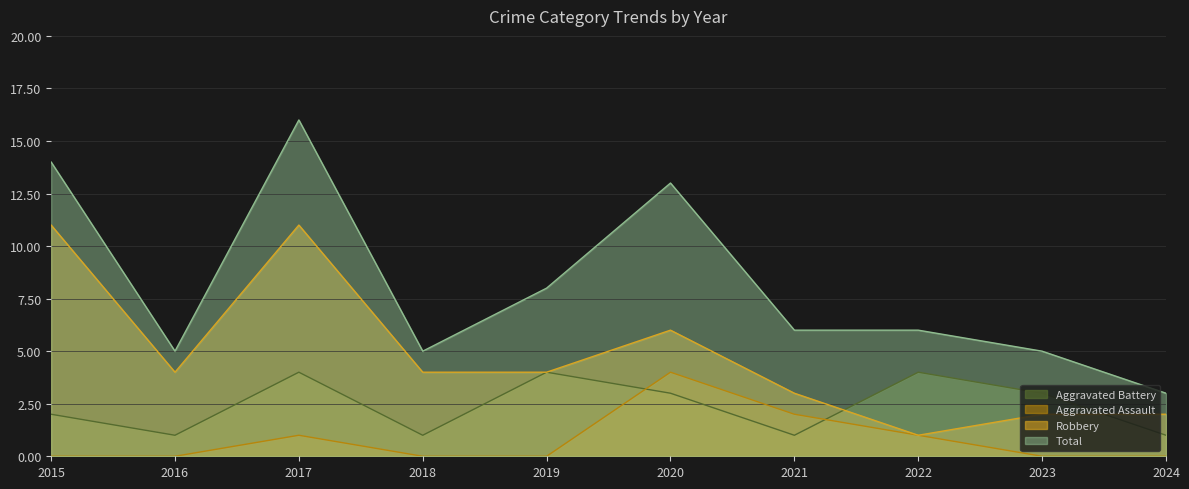

Rank the categories by Robbery value from lowest to highest.

2022, 2023, 2024, 2021, 2016, 2018, 2019, 2020, 2015, 2017